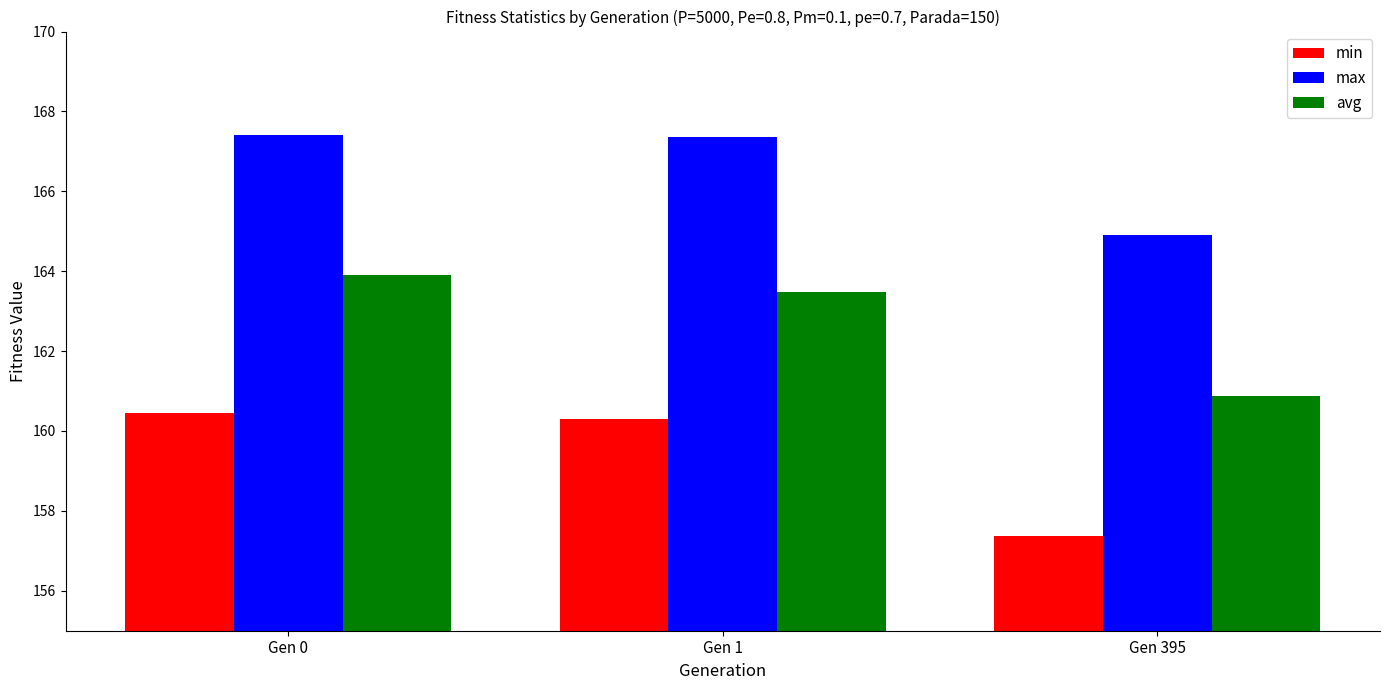

How many groups of bars are there?

3